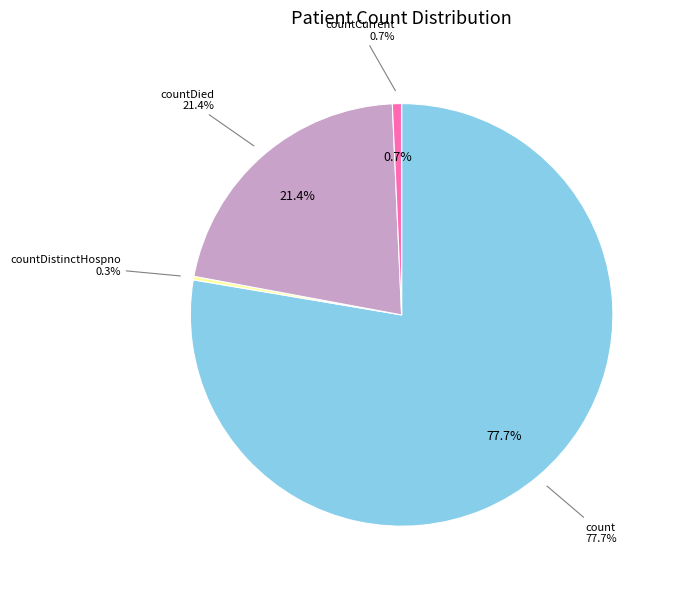

What percentage is NOT represented by countDistinctHospno?

99.7%